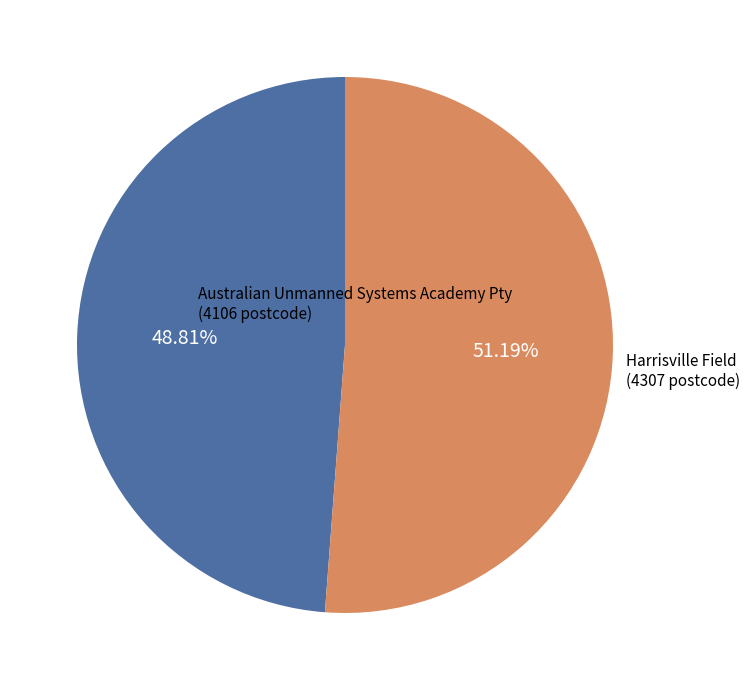

Which category has the biggest portion of the pie?

Harrisville Field